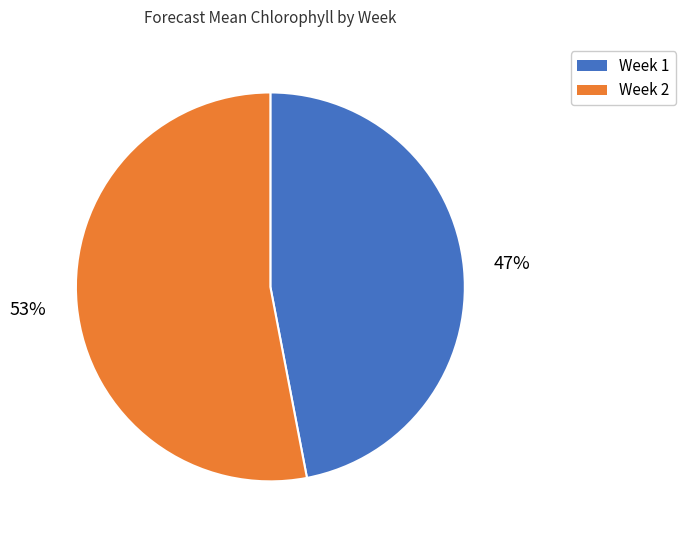

Which slice is the largest?

Week 2